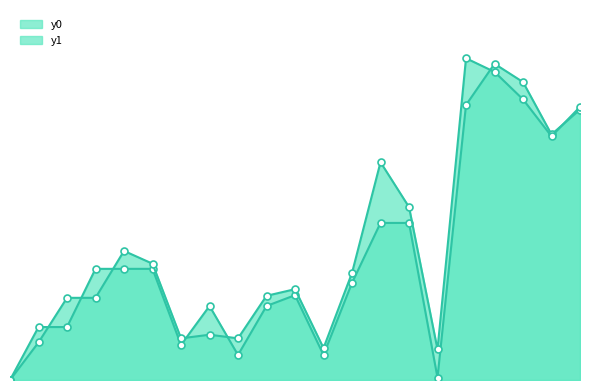

After their last crossing, which series has the higher values: y0 or y1?

y1